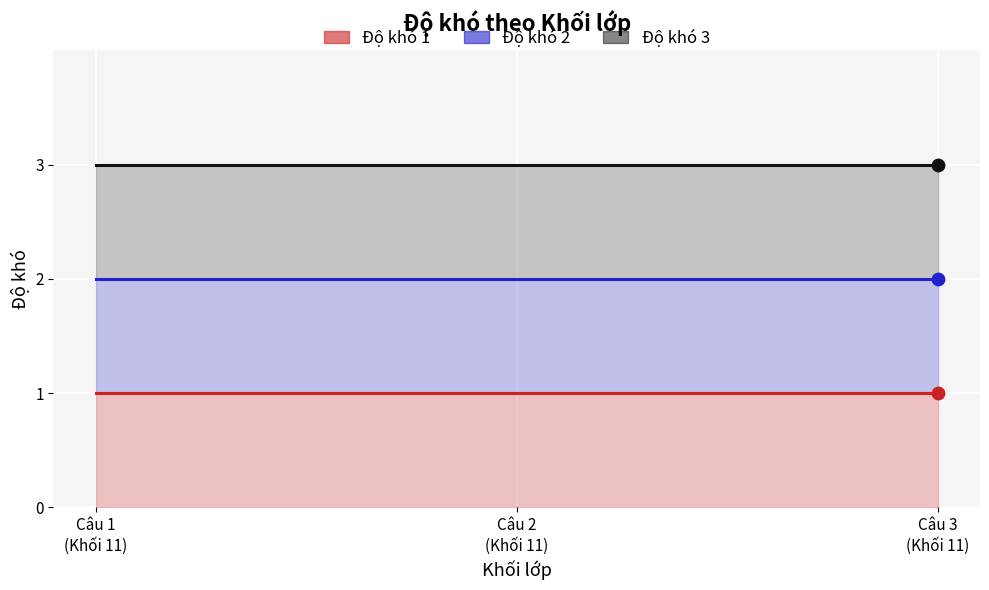

Which has a higher value, 11 or 11?

11